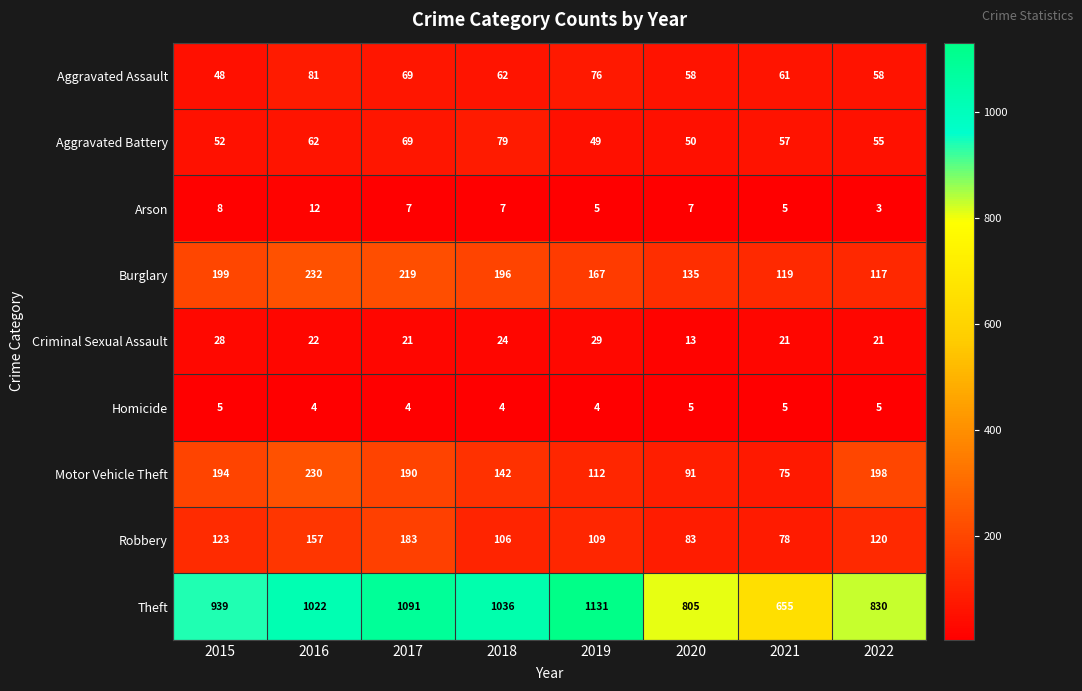

What is the average value of the Theft series?

939